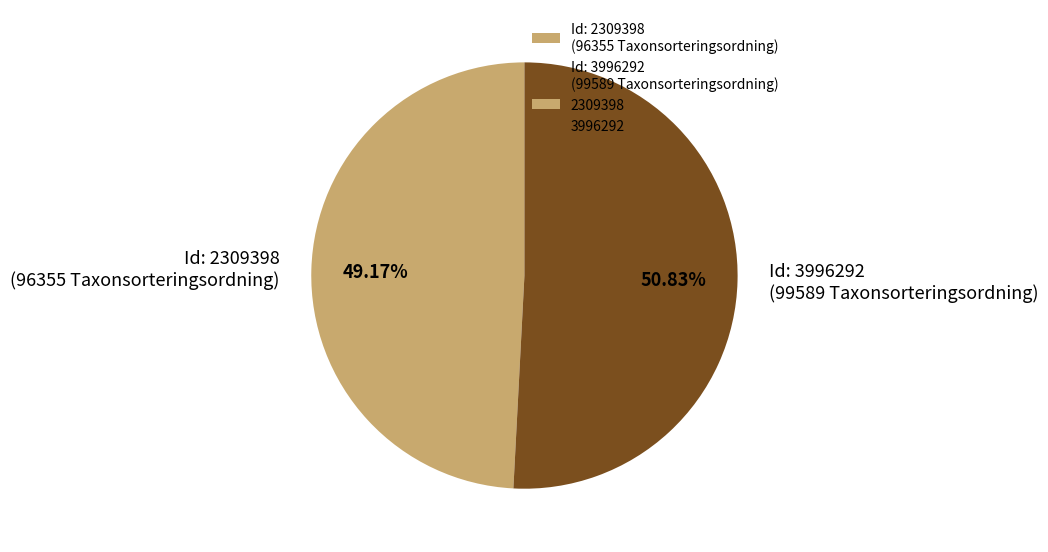

Count the number of slices in the pie.

2